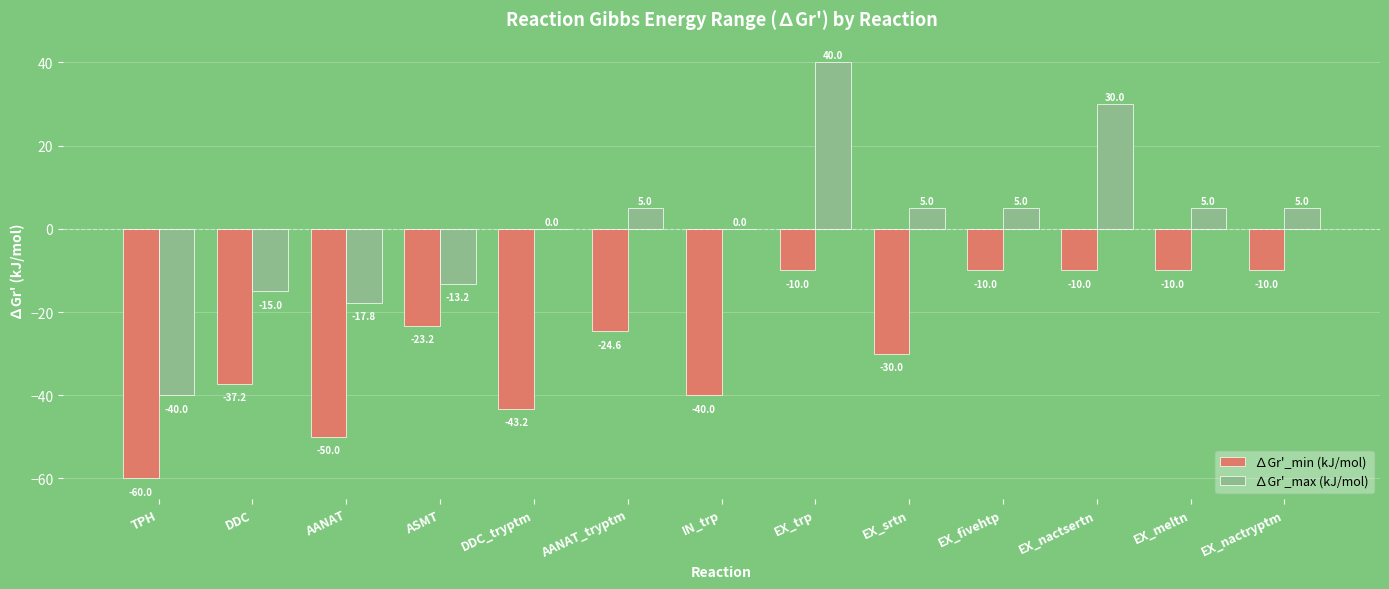

How many series are shown in this chart?

2